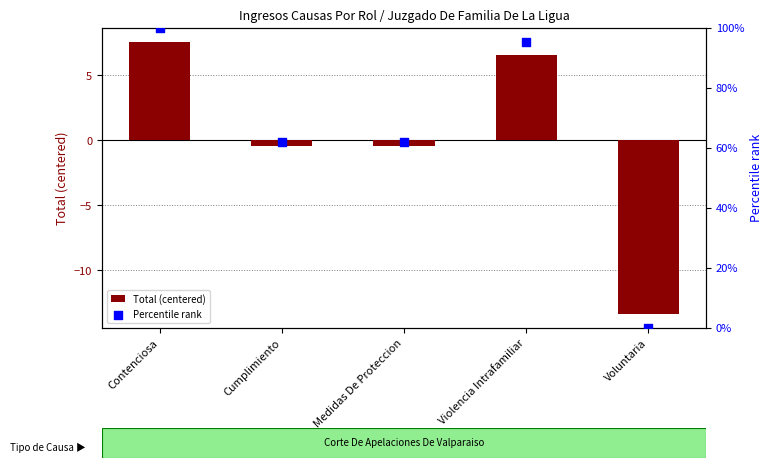

Which series contains the lowest Y value?

Total (centered)